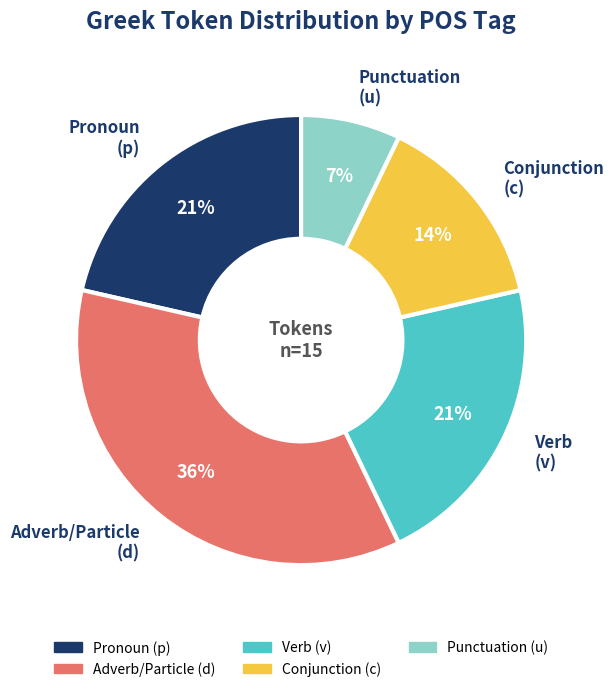

What percentage is the Adverb/Particle (d) slice, to the nearest percent?

36%